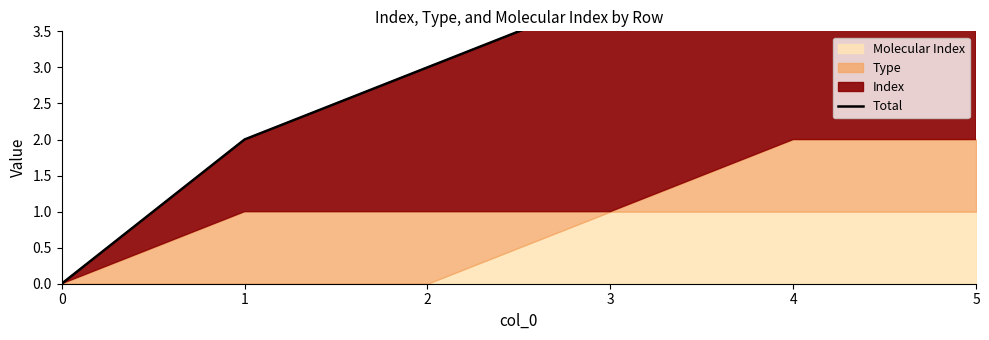

The chart shows a value of 6 at 4. True or false?

True